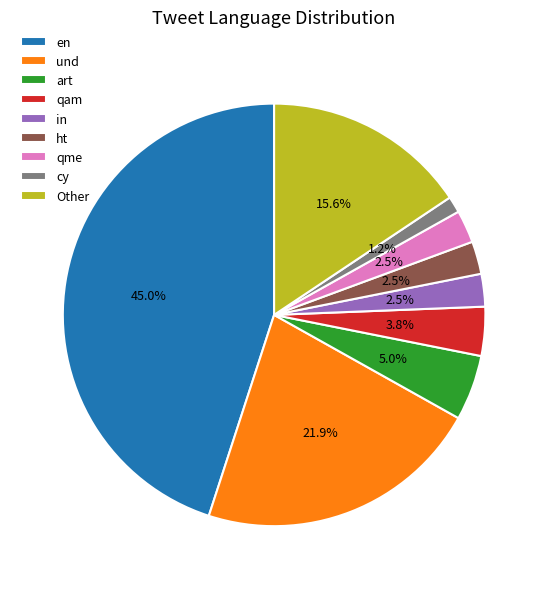

What is the ratio of the value at qam to the value at in?

1.5